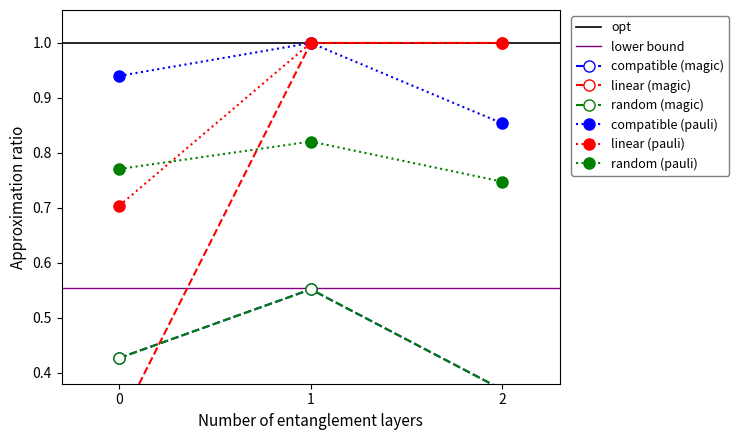

The value of random (pauli) at 2 is 1.1. True or false?

False